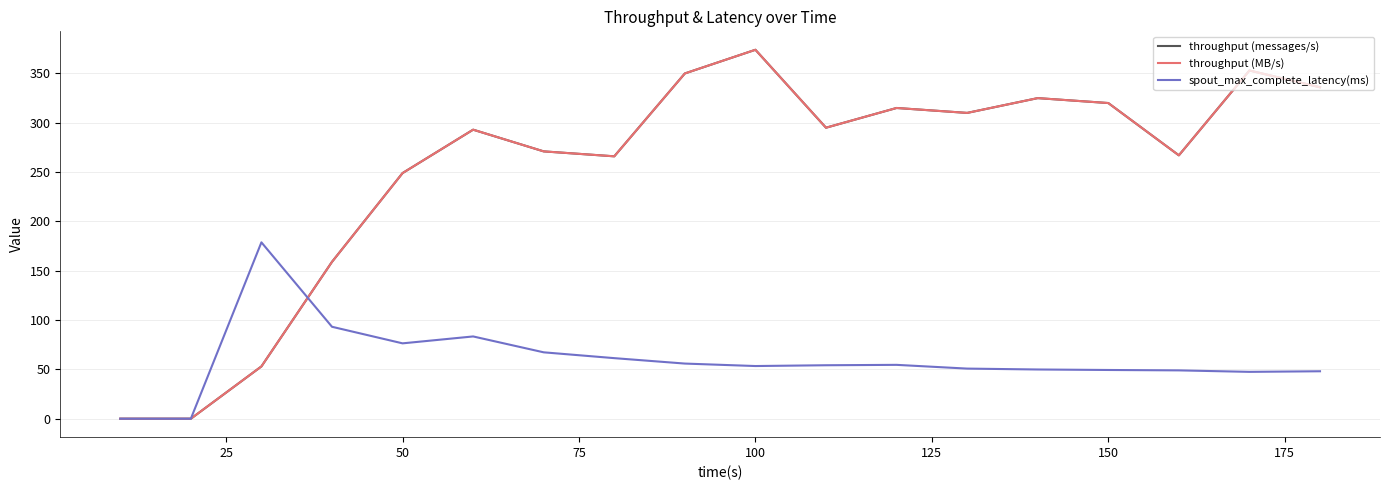

At how many categories does at least one series exceed 216?

14